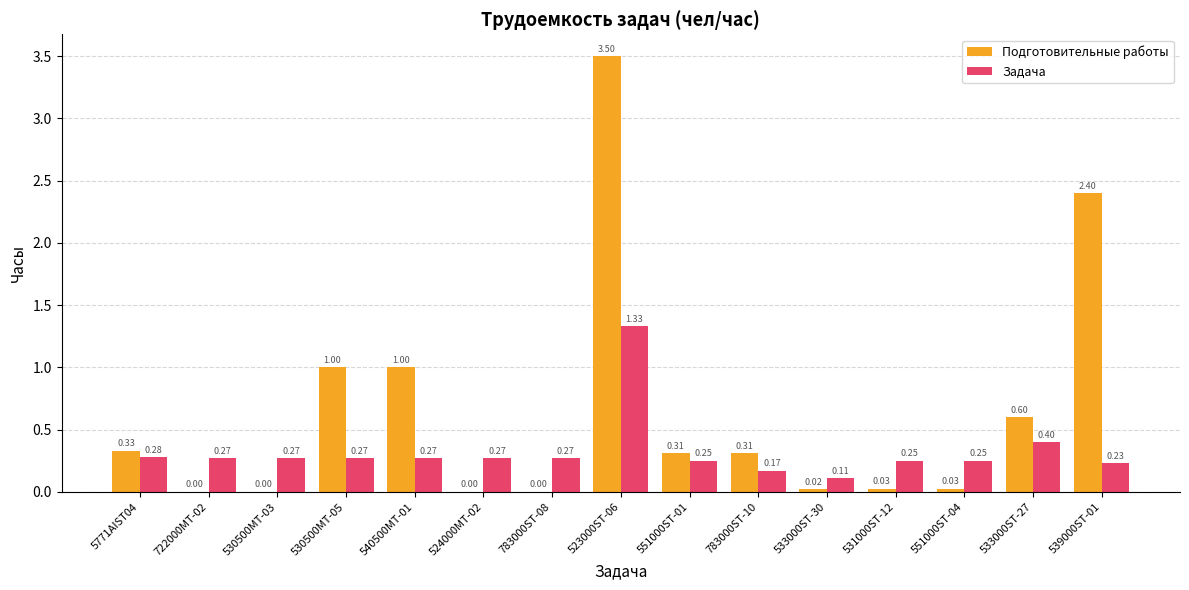

Is the value of Задача at 533000ST-27 greater than the value of Подготовительные работы at 722000MT-02?

Yes